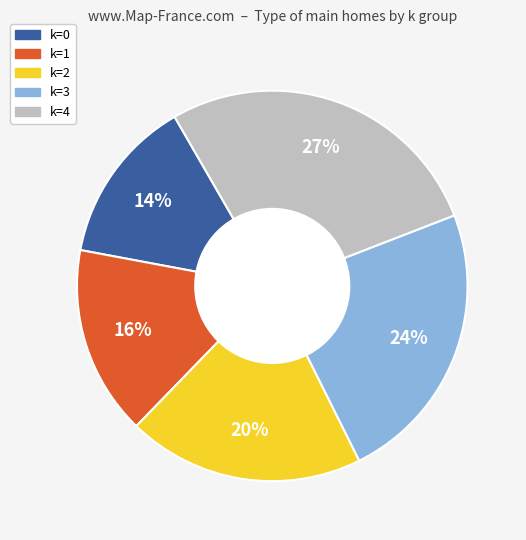

Rank the categories by value from lowest to highest.

k=0, k=1, k=2, k=3, k=4